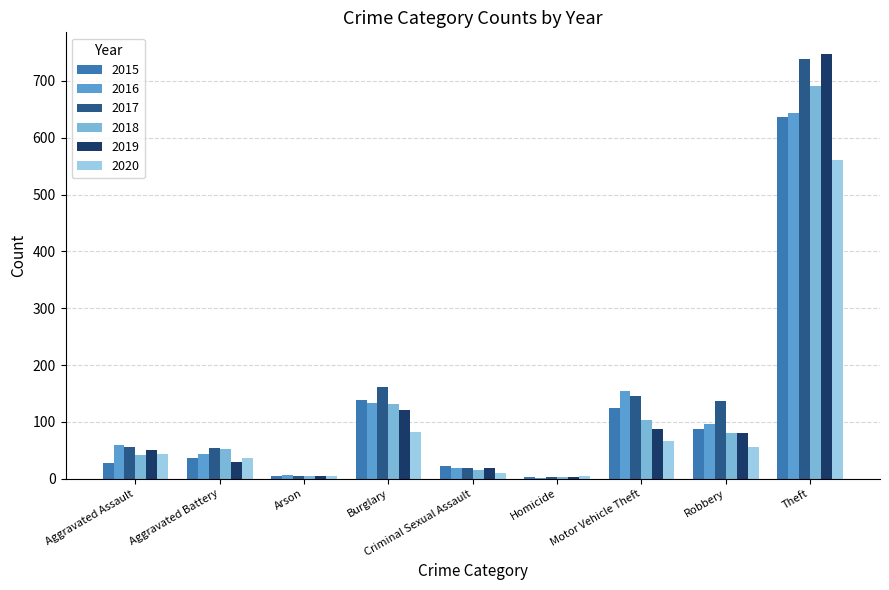

The value of 2018 at Motor Vehicle Theft is 51. True or false?

False